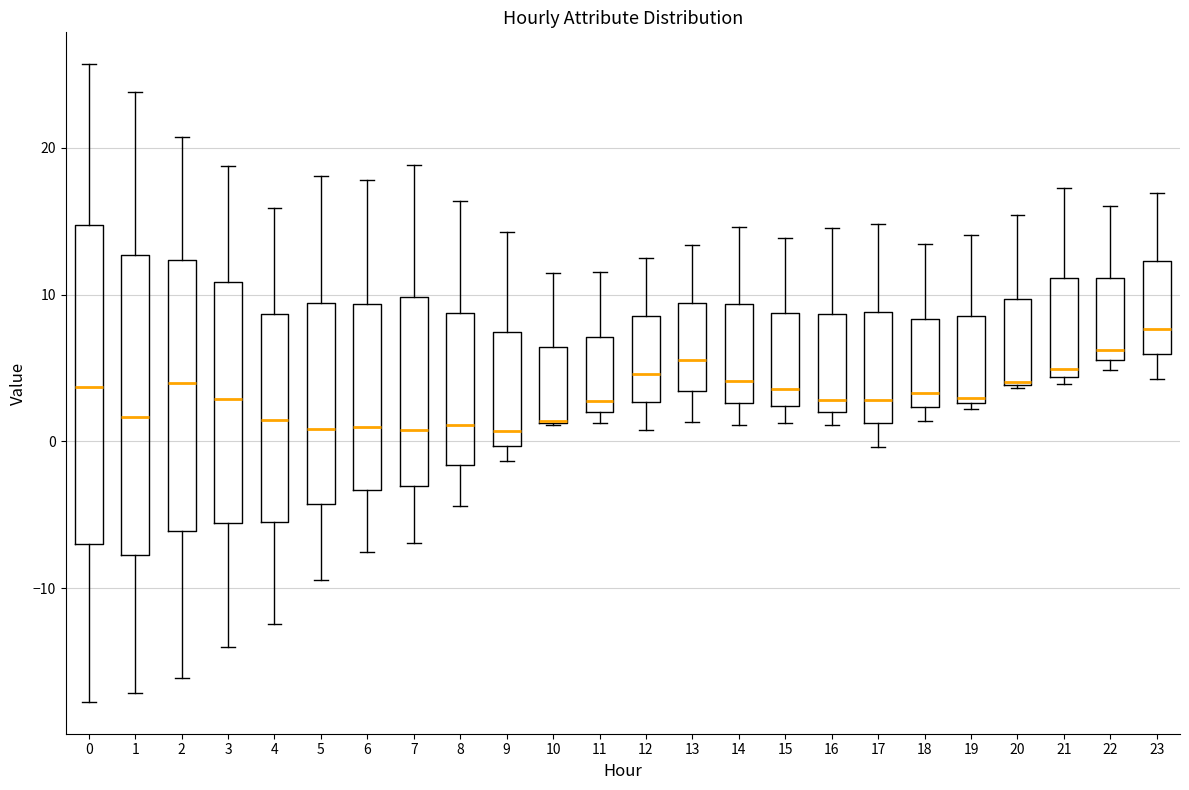

Reading left to right, transcribe this box plot: for each box, give where its median line is, the range the box spans, and where its two whiskers end, as read against the y-axis. The values are not printed on the chart, so give them approximately, as read against the axis.

0: median 4, box -7 to 15, whiskers -18 to 26
1: median 2, box -8 to 13, whiskers -17 to 24
2: median 4, box -6 to 12, whiskers -16 to 21
3: median 3, box -6 to 11, whiskers -14 to 19
4: median 1, box -5 to 9, whiskers -12 to 16
5: median 1, box -4 to 9, whiskers -9 to 18
6: median 1, box -3 to 9, whiskers -8 to 18
7: median 1, box -3 to 10, whiskers -7 to 19
8: median 1, box -2 to 9, whiskers -4 to 16
9: median 1, box 0 to 7, whiskers -1 to 14
10: median 1 (drawn on the box's lower edge), box 1 to 6, whiskers 1 to 11
11: median 3, box 2 to 7, whiskers 1 to 12
12: median 5, box 3 to 9, whiskers 1 to 12
13: median 6, box 3 to 9, whiskers 1 to 13
14: median 4, box 3 to 9, whiskers 1 to 15
15: median 4, box 2 to 9, whiskers 1 to 14
16: median 3, box 2 to 9, whiskers 1 to 15
17: median 3, box 1 to 9, whiskers 0 to 15
18: median 3, box 2 to 8, whiskers 1 to 13
19: median 3 (just above the box's lower edge), box 3 to 9, whiskers 2 to 14
20: median 4 (drawn on the box's lower edge), box 4 to 10, whiskers 4 to 15
21: median 5, box 4 to 11, whiskers 4 (just below the box's lower edge) to 17
22: median 6 (just above the box's lower edge), box 6 to 11, whiskers 5 to 16
23: median 8, box 6 to 12, whiskers 4 to 17